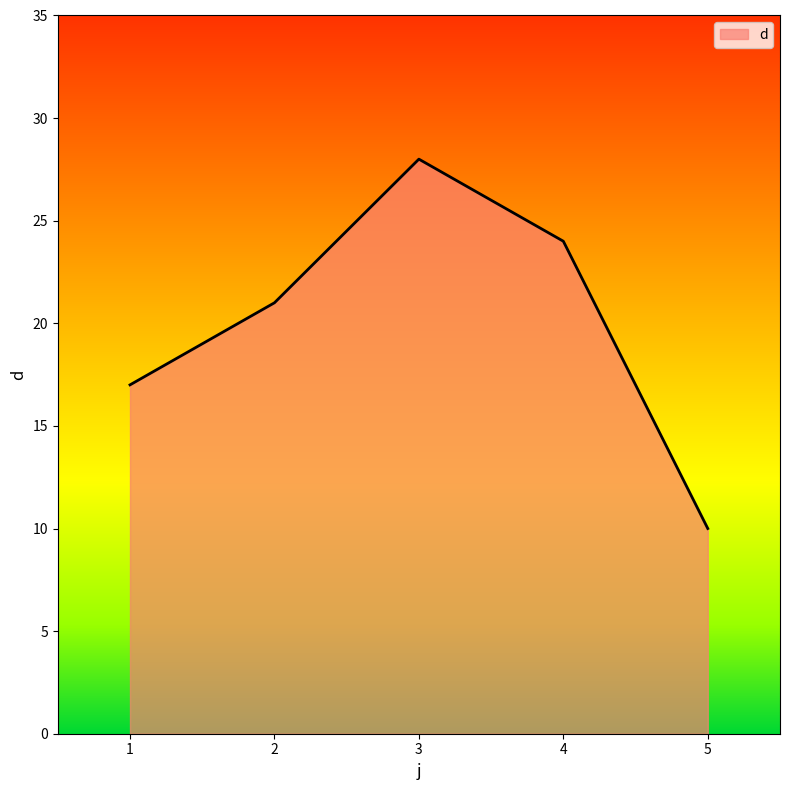

Read the value at 3, to the nearest 10.

30